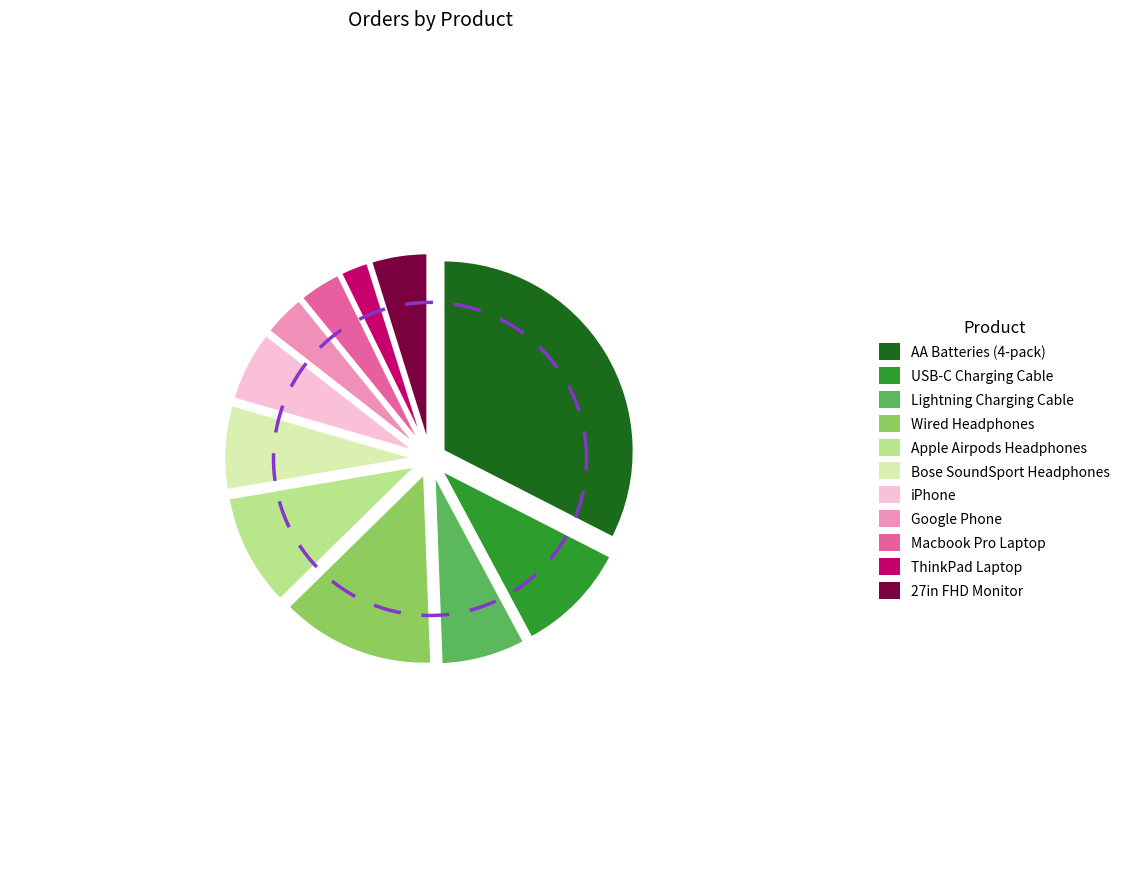

What portion of the pie excludes Wired Headphones?

86.7%